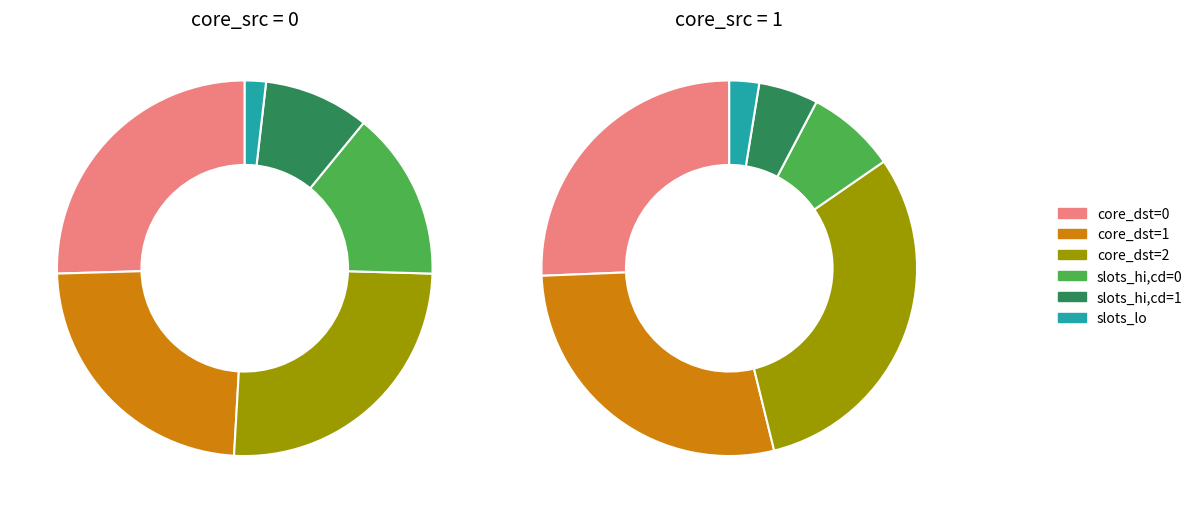

Is it true that core_src=1 is 34% of the pie?

False